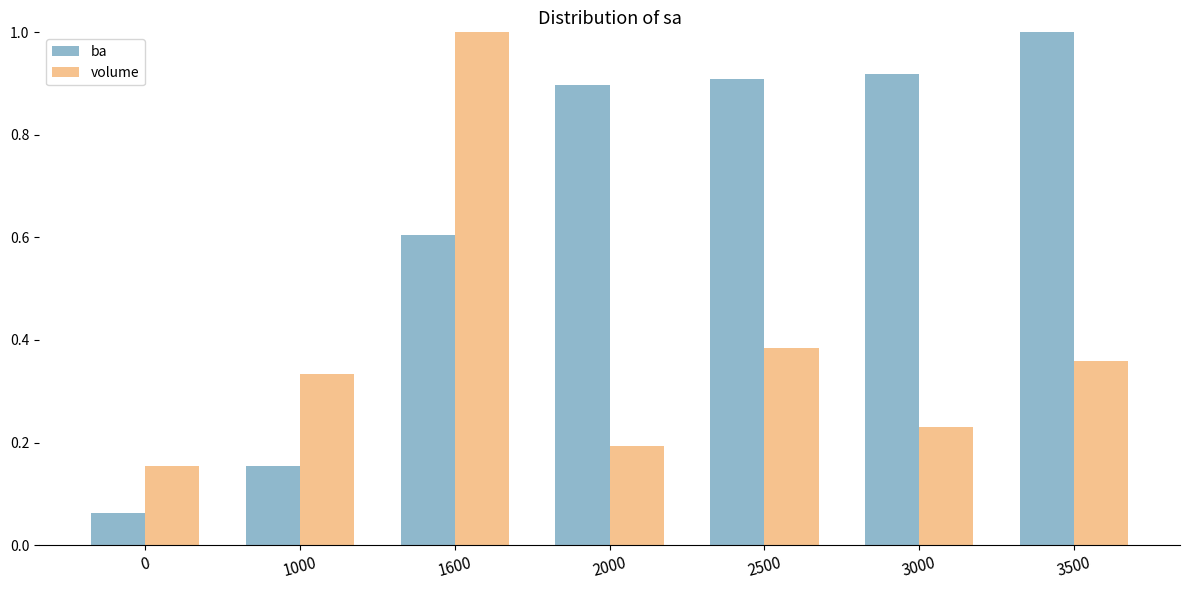

The value of volume at 2000 is 0.2. True or false?

True